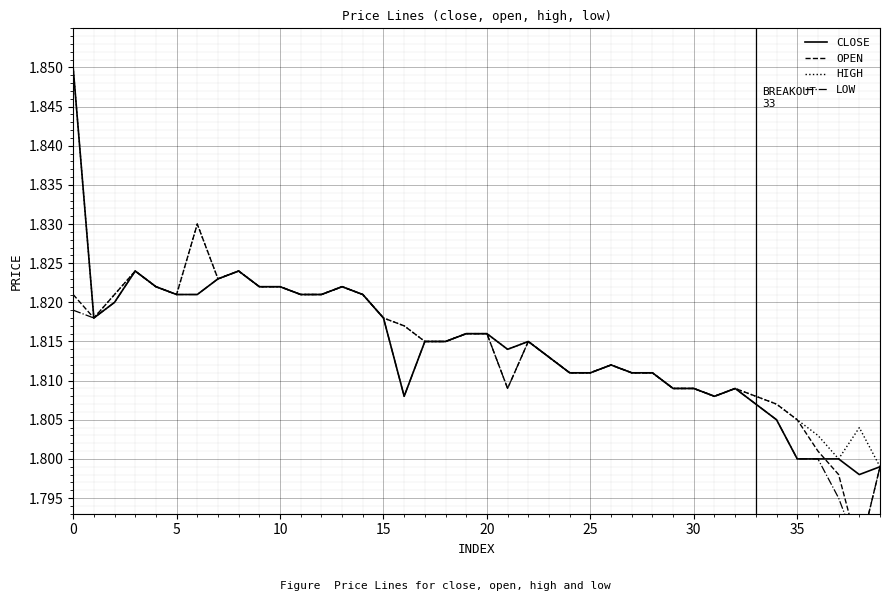

The HIGH series shows 1.8 at 24. True or false?

True